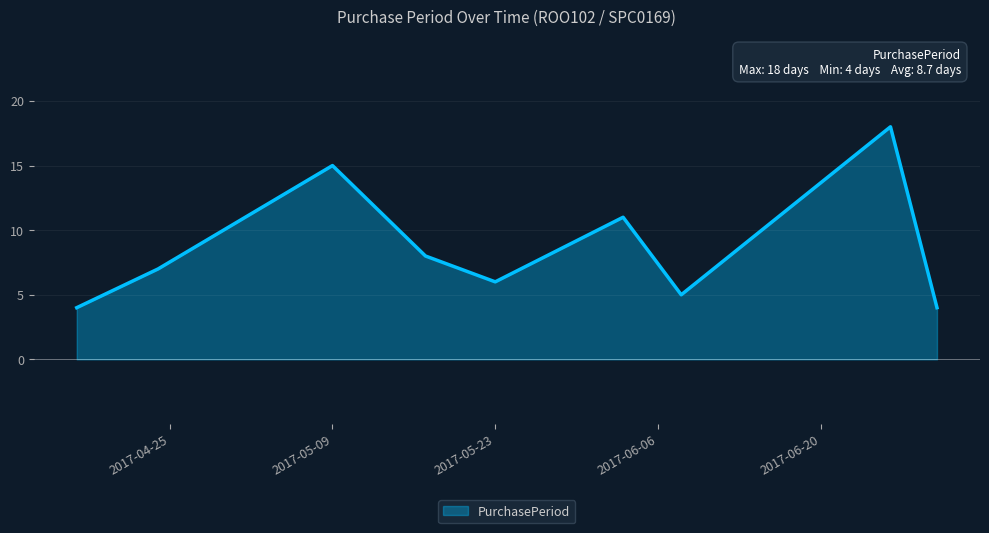

Reading left to right, list all the values displayed in this chart.

4	7	15	8	6	11	5	18	4